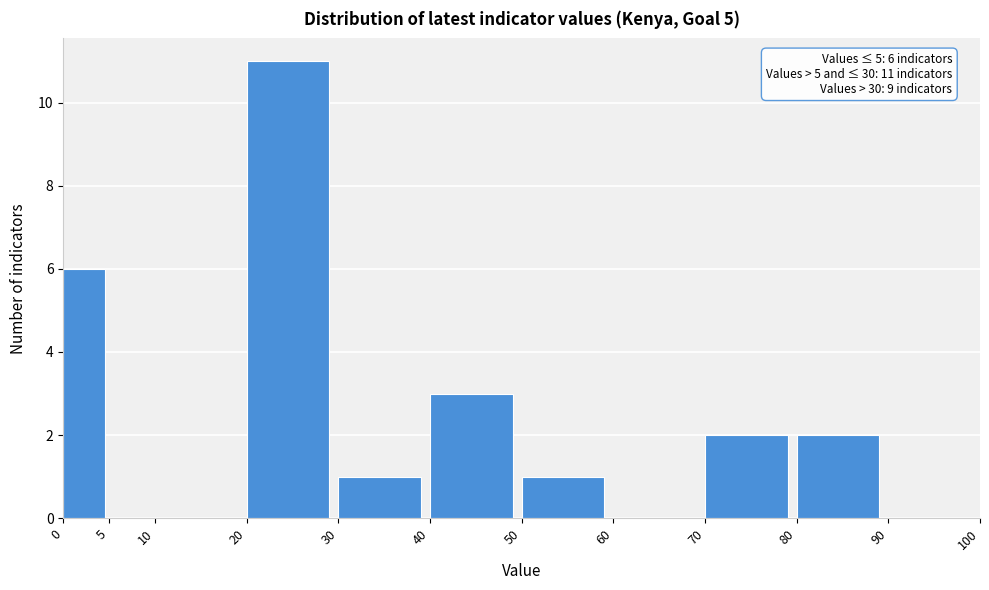

Which range on the x-axis has the tallest bar?

20 to 30